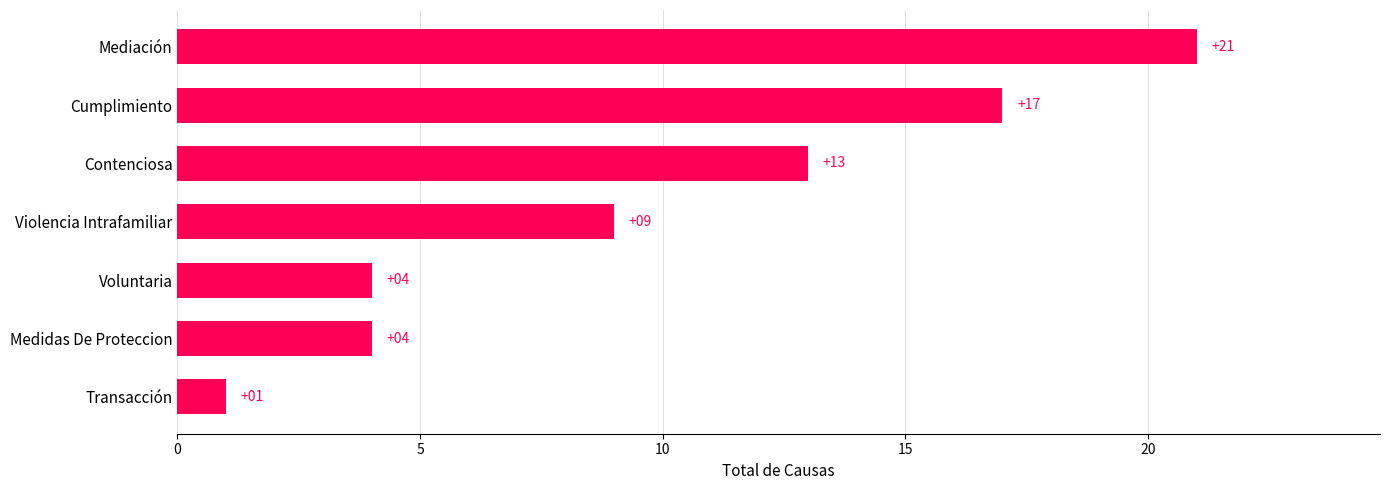

True or false: the data shows 2 at Transacción.

False